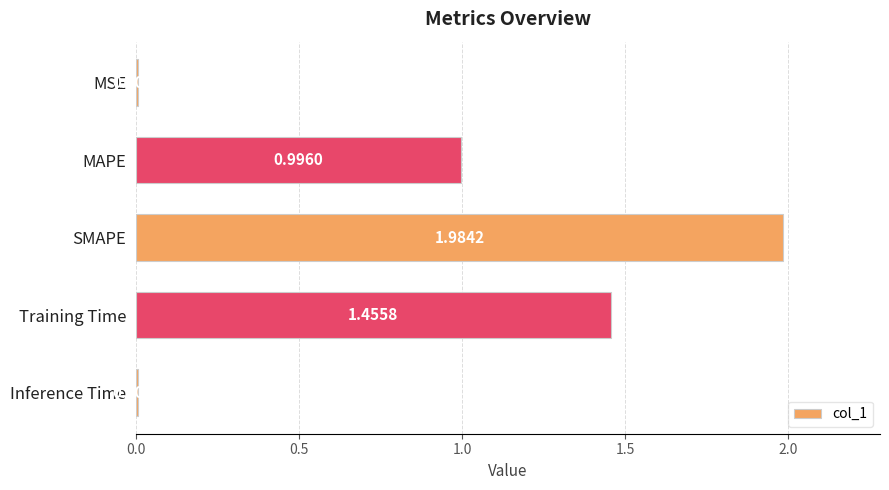

Which category has the highest value across all series?

SMAPE